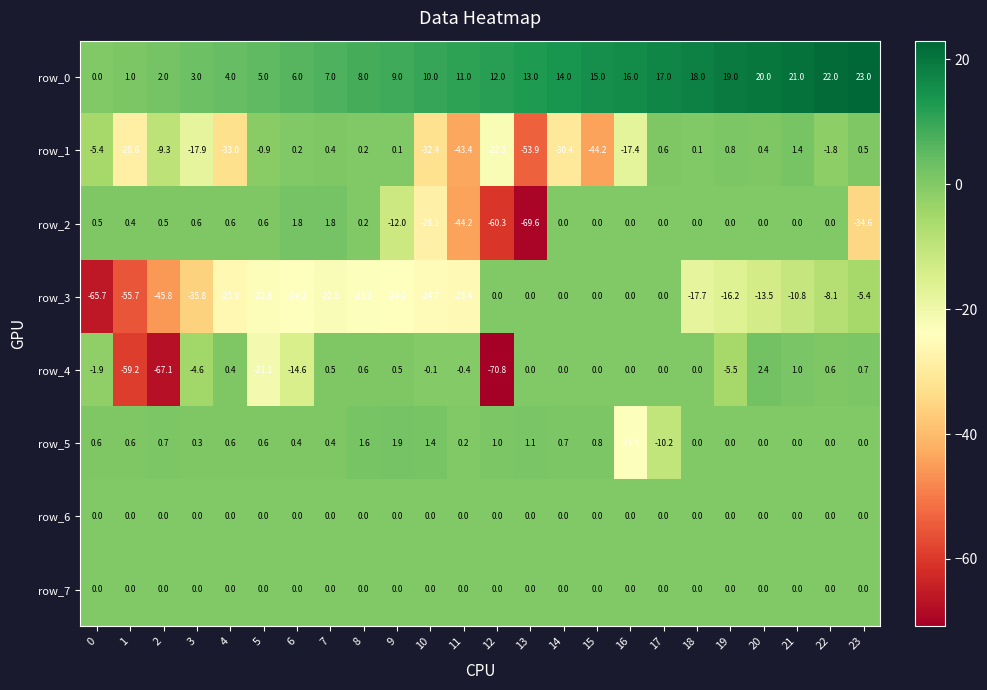

Which category has the highest value across all series?

23